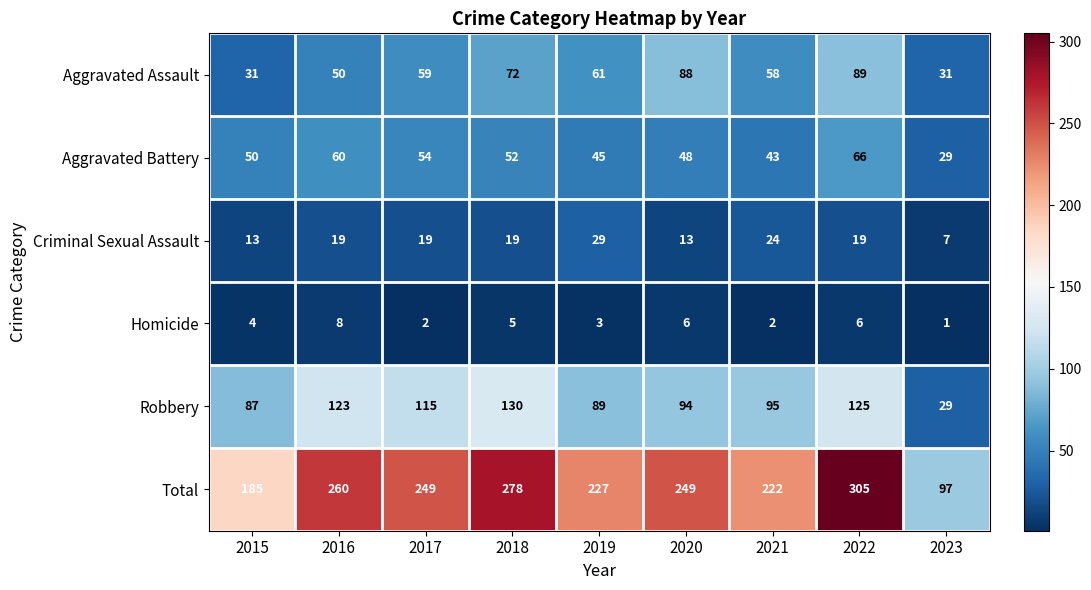

Is the value of Robbery at 2015 greater than the value of Homicide at 2021?

Yes